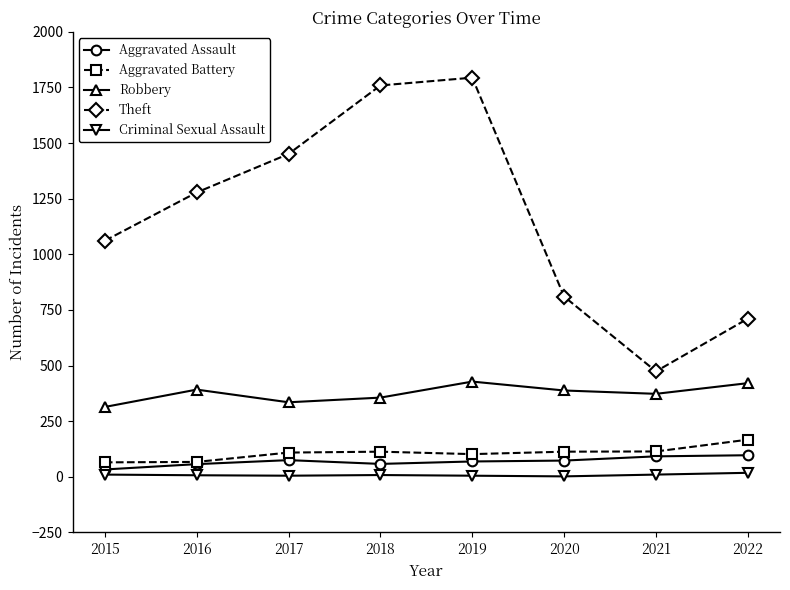

How many lines are shown in the chart?

5